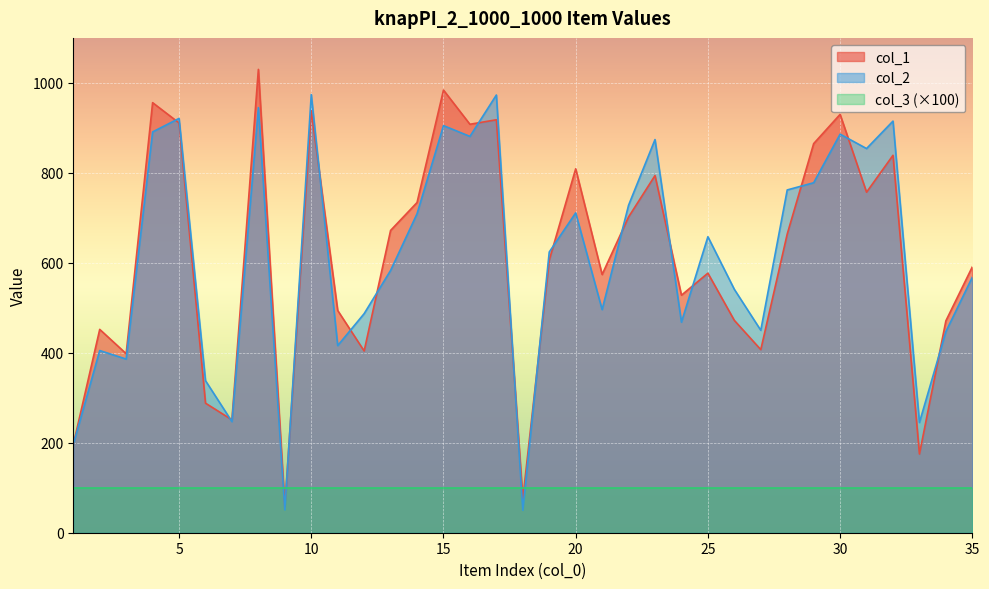

How many data points in col_2 are less than 624?

17